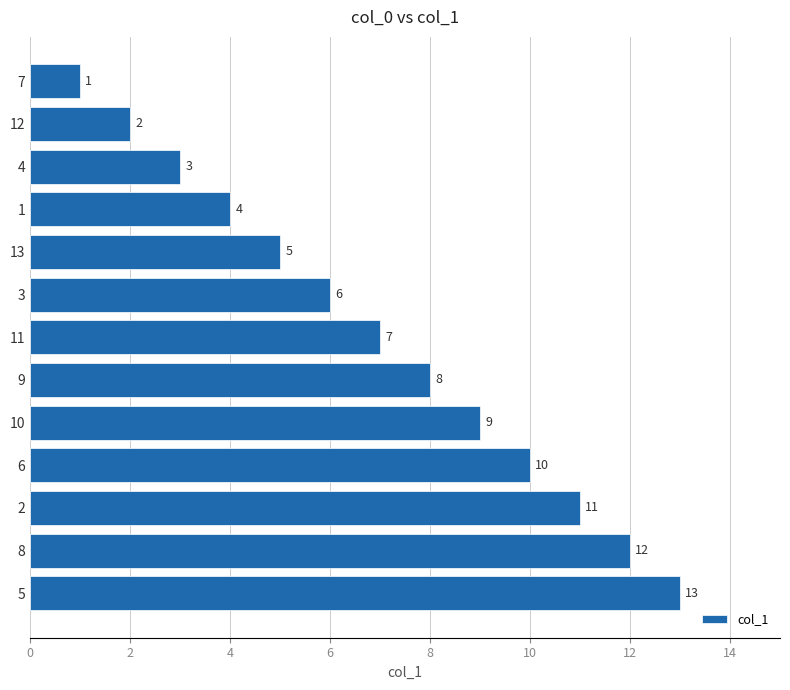

What is the change in value from 3 to 6?

+4